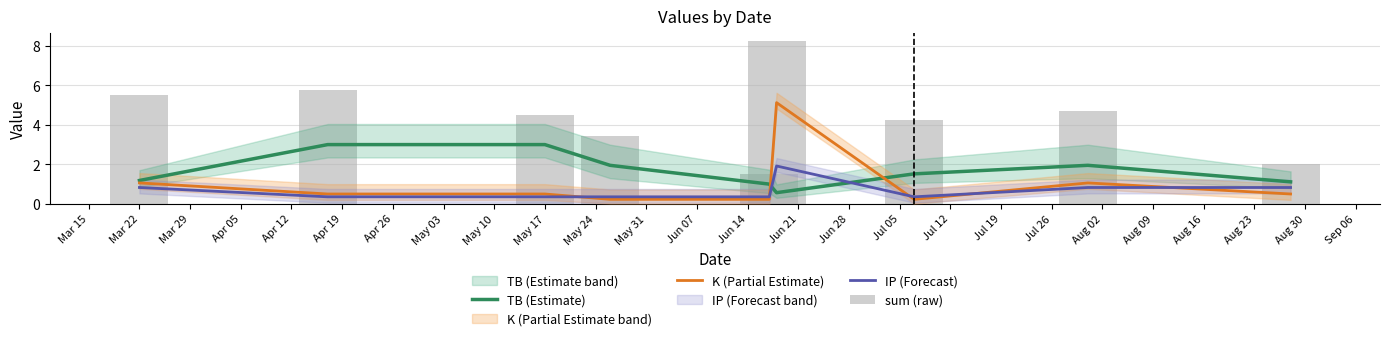

Does the chart contain any negative values?

No